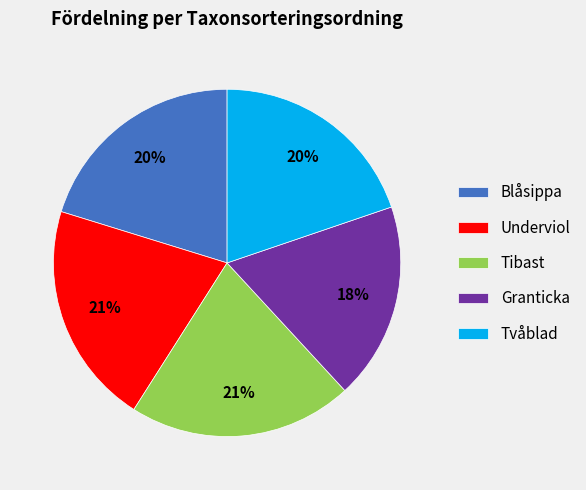

Combined, do Tvåblad and Tibast account for over 50%?

No